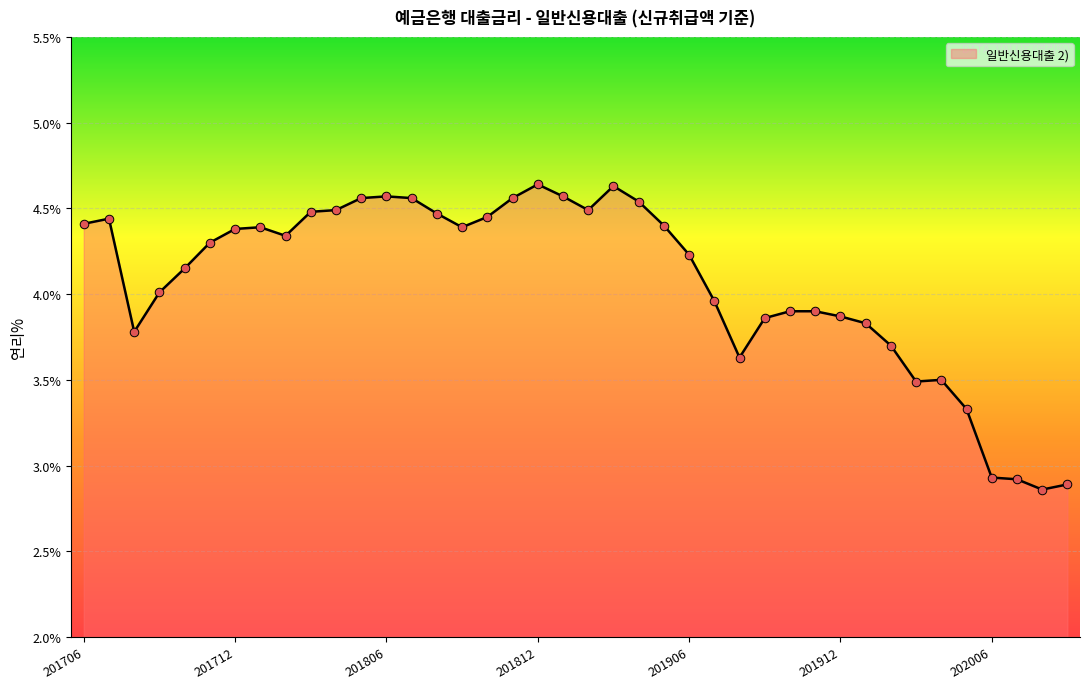

What is the difference between the maximum and minimum values?

1.8